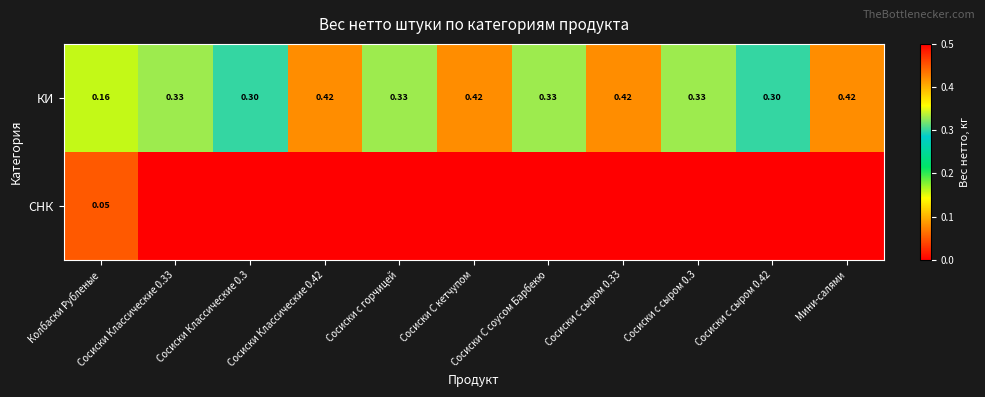

What is the highest value of the КИ series?

0.4